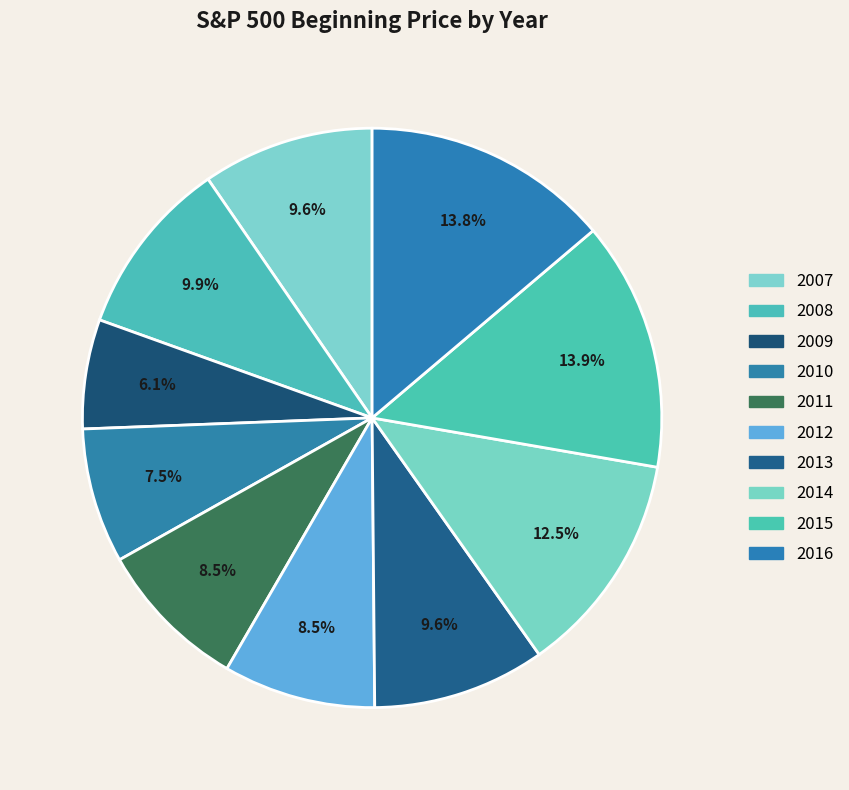

True or false: 2013 accounts for 10% of the total.

True